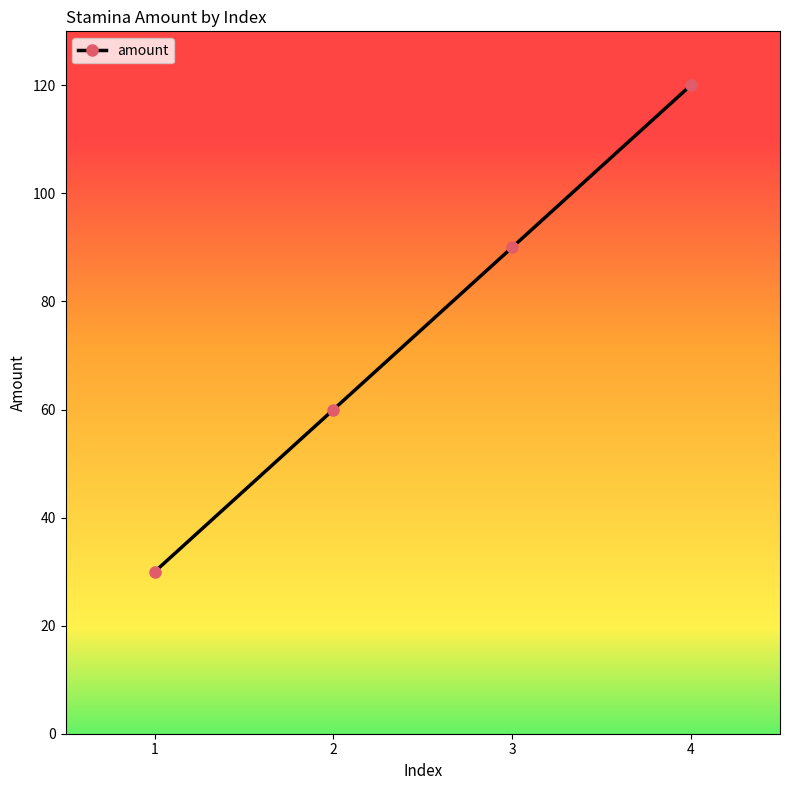

Which has a higher value, 3 or 2?

3